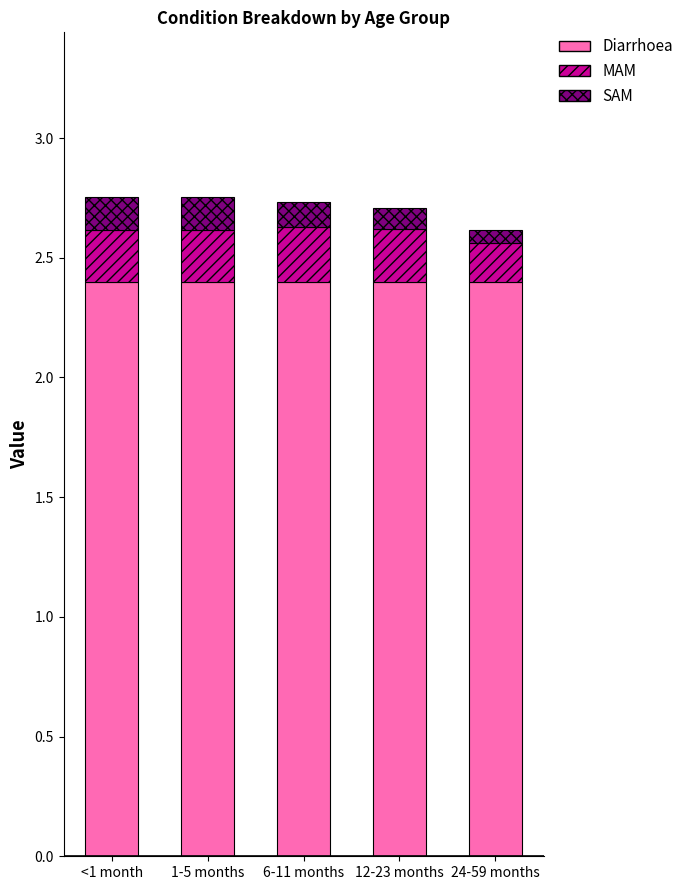

The Diarrhoea series shows 2.4 at 24-59 months. True or false?

True